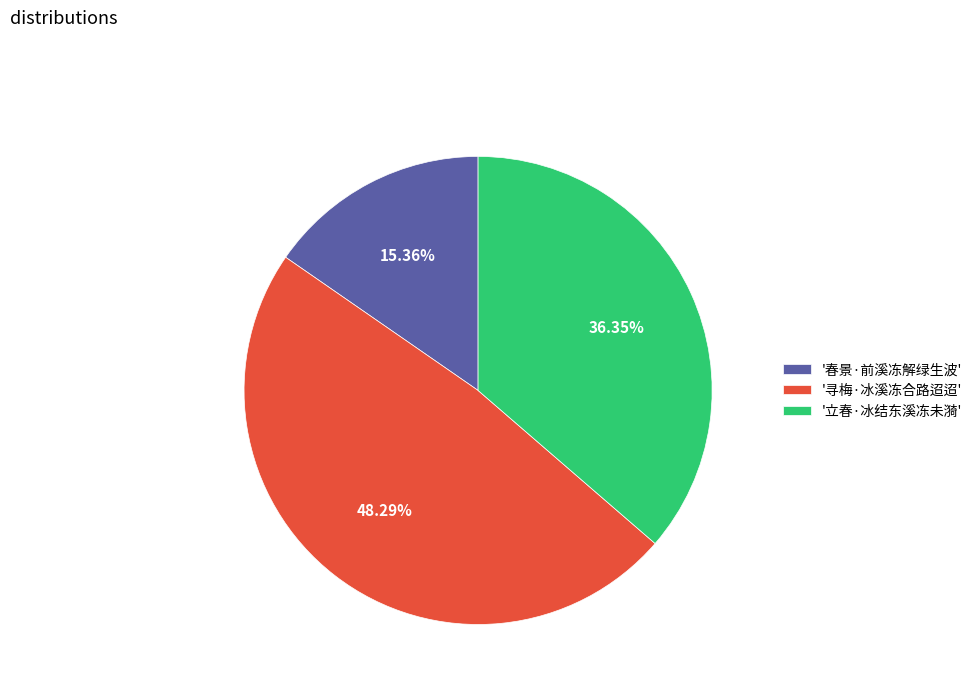

Does '春景·前溪冻解绿生波' account for over 50% of the chart?

No